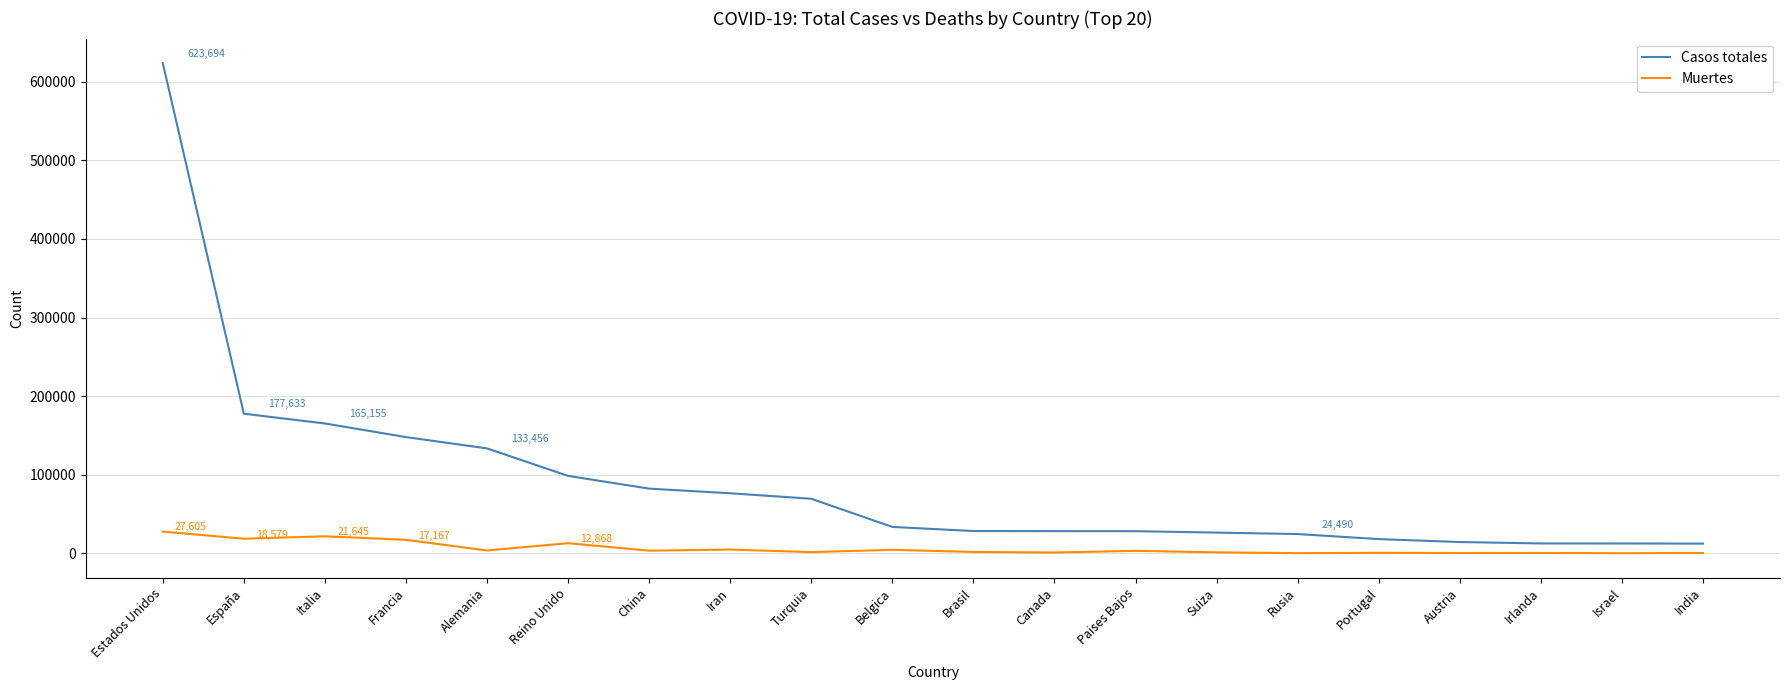

At which label does Casos totales first exceed 33573?

Estados Unidos